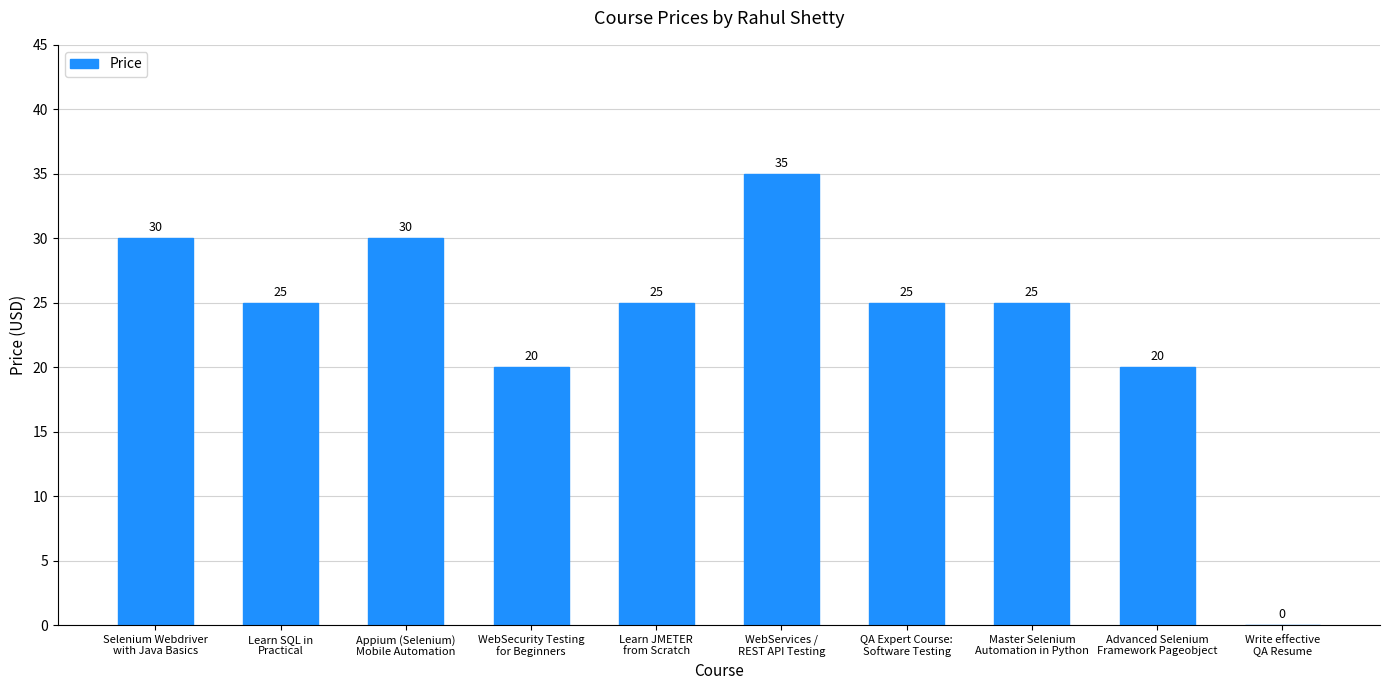

True or false: the data shows 43 at Learn SQL in
Practical.

False